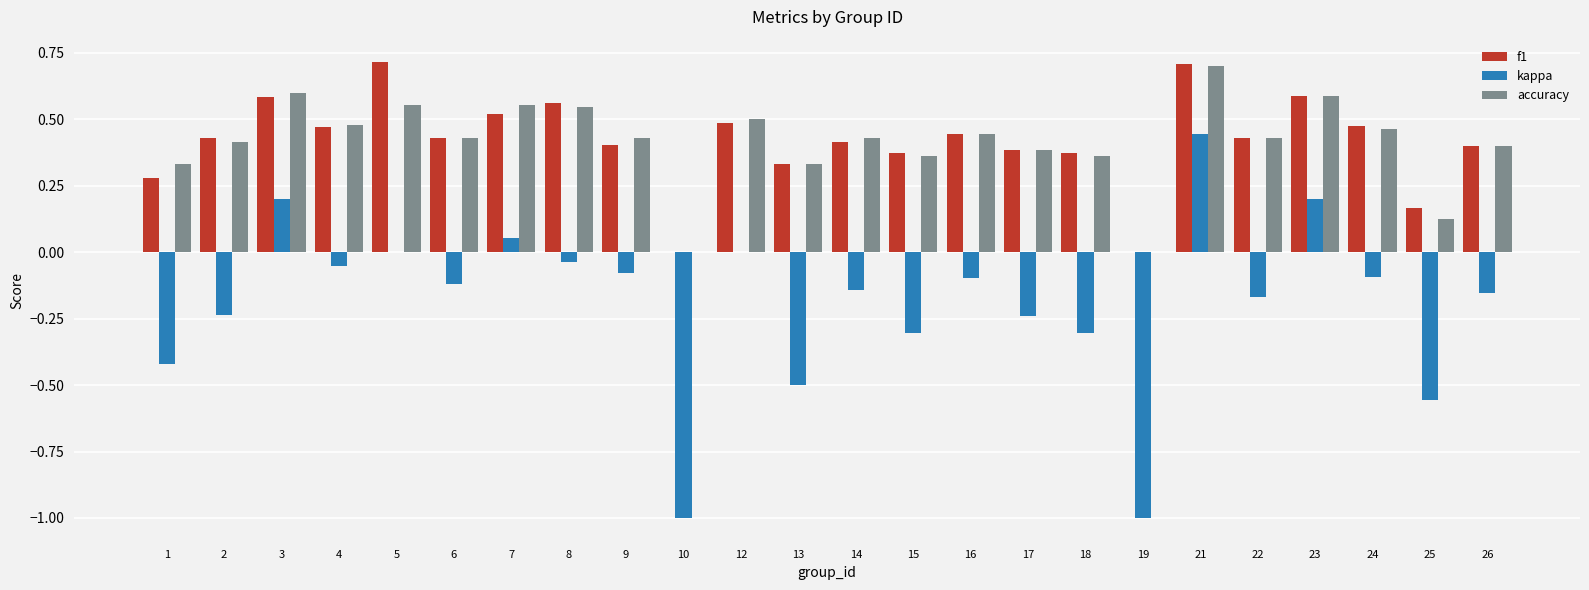

Between 5 and 19, which series saw the biggest shift?

kappa